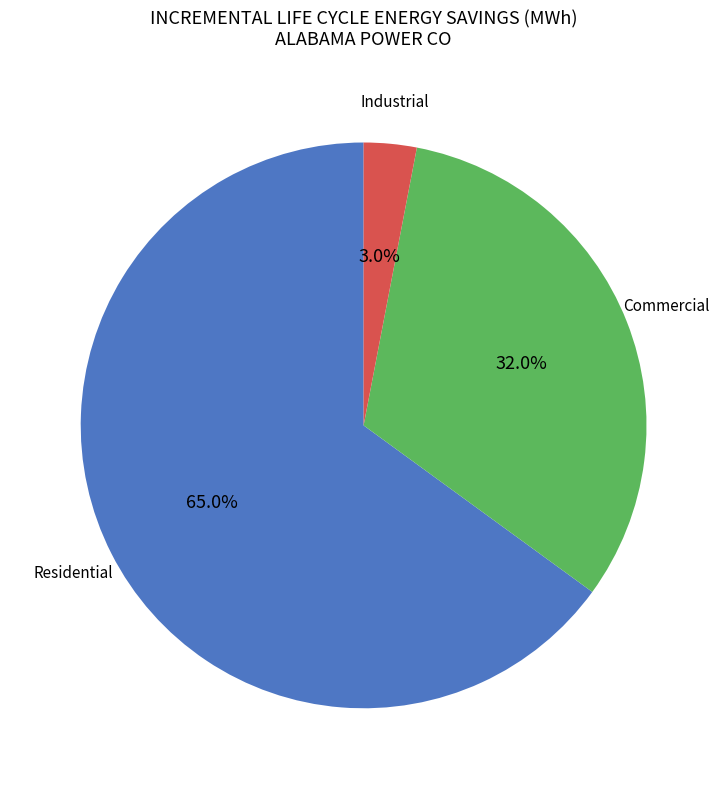

Is there any slice that represents more than half of the pie?

Yes